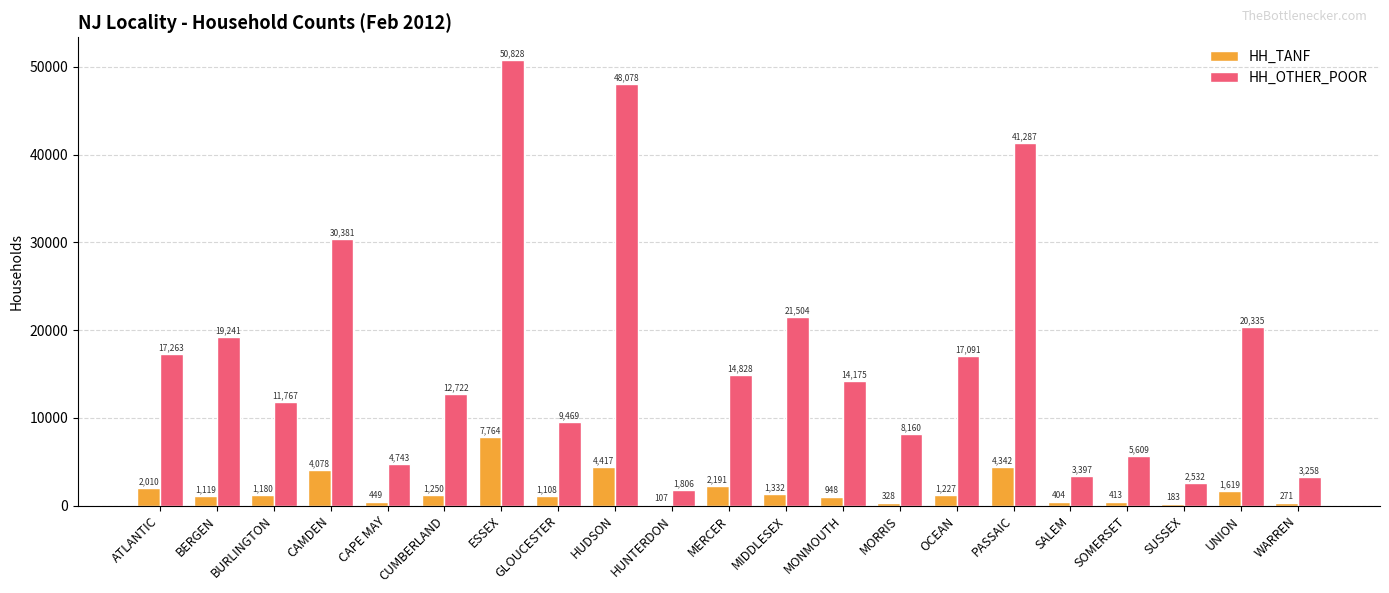

What is the maximum value for HH_TANF?

7764